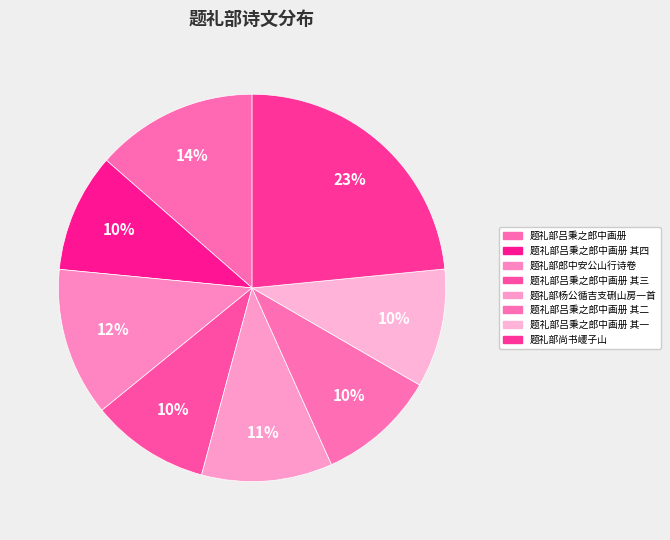

Count the number of slices in the pie.

8